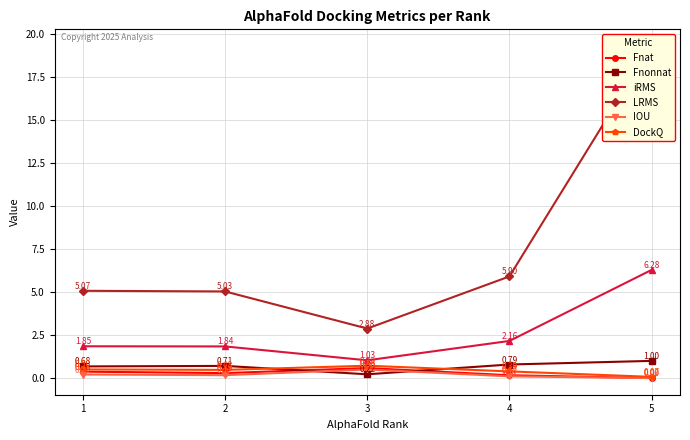

Is the value of Fnat at 5 greater than the value of Fnonnat at 4?

No